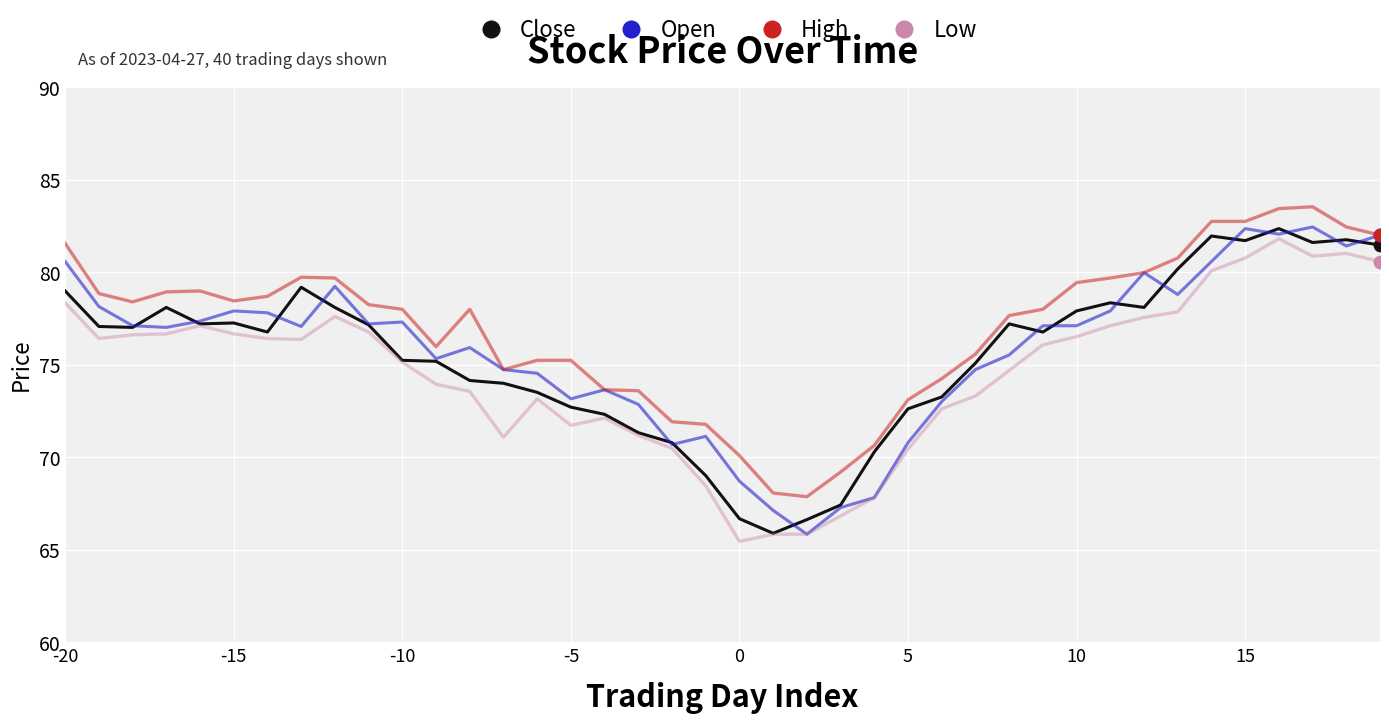

At how many categories does at least one series exceed 67?

40